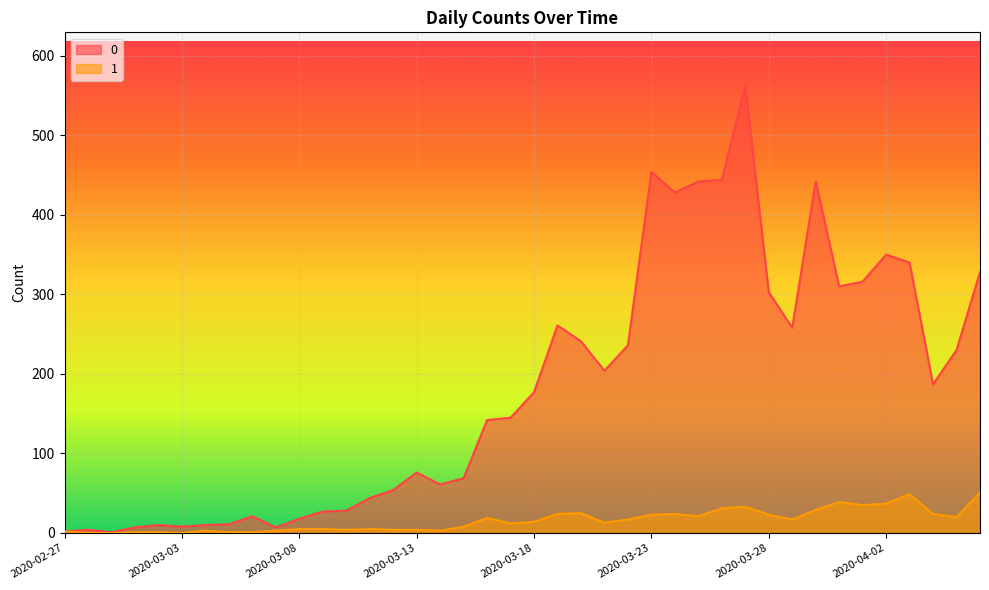

Does the chart display data point markers on the line(s)?

No